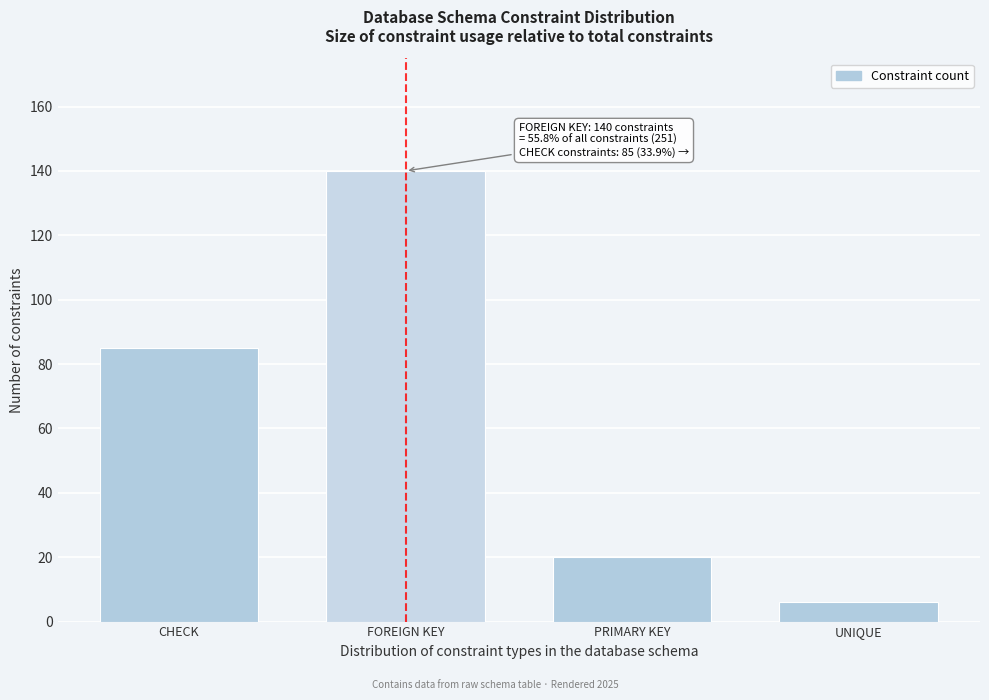

Reading left to right, extract all data points from this chart.

CHECK=85	FOREIGN KEY=140	PRIMARY KEY=20	UNIQUE=6